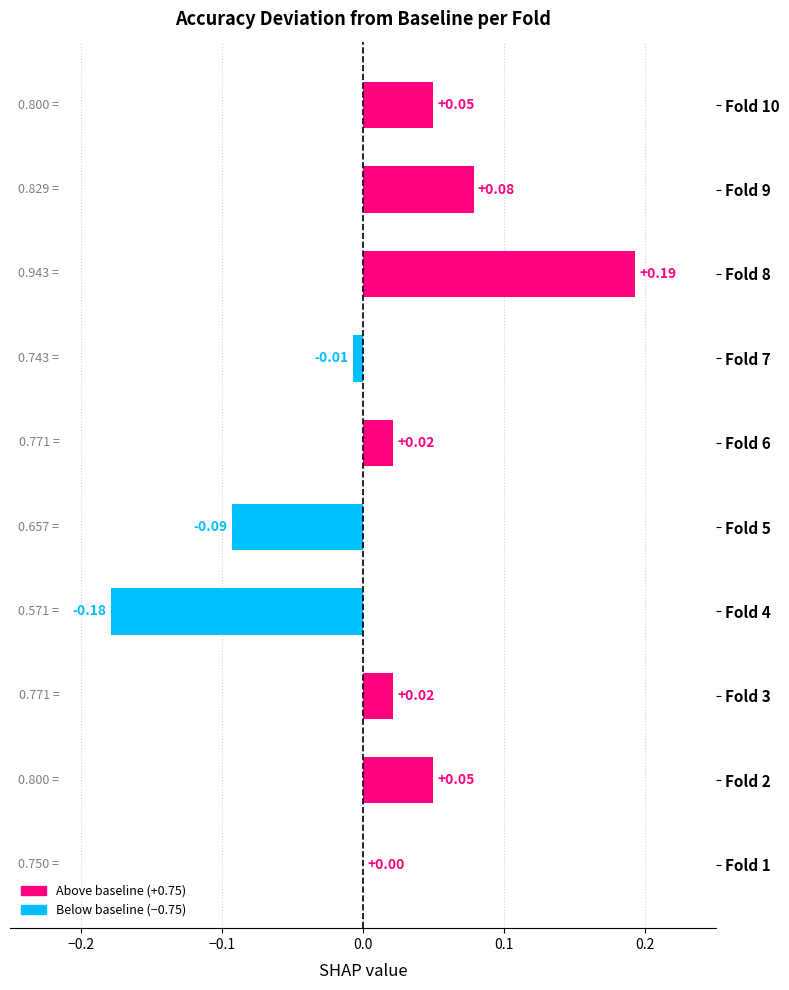

Count the number of categories in the chart.

10